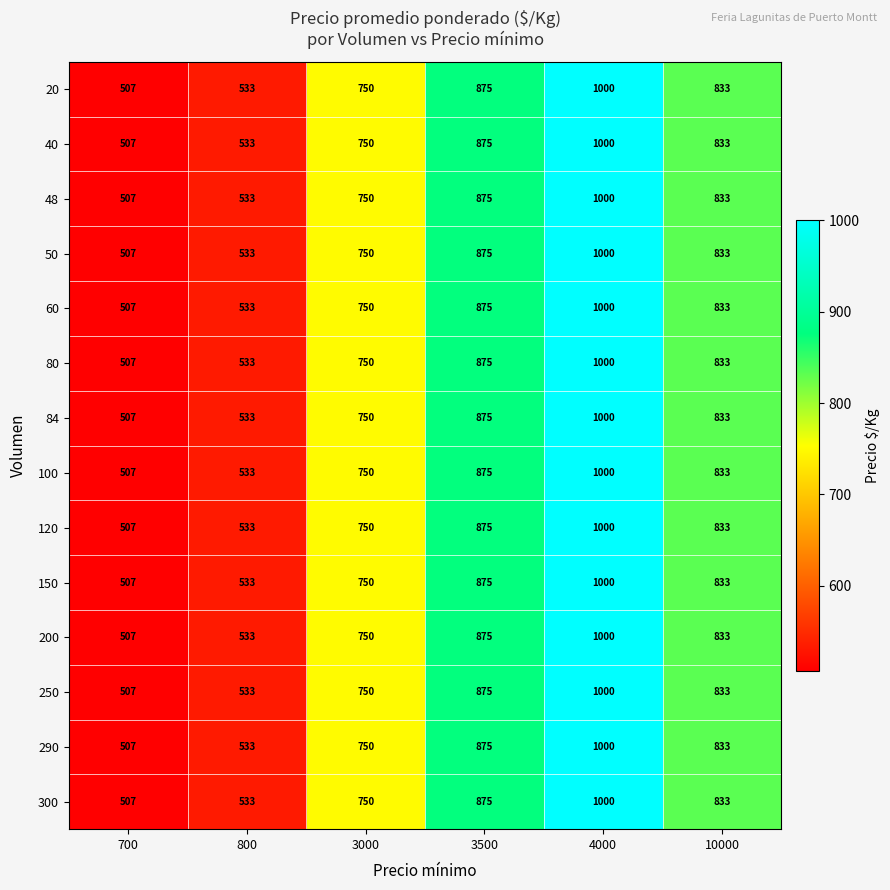

How many data points does each series have?

6